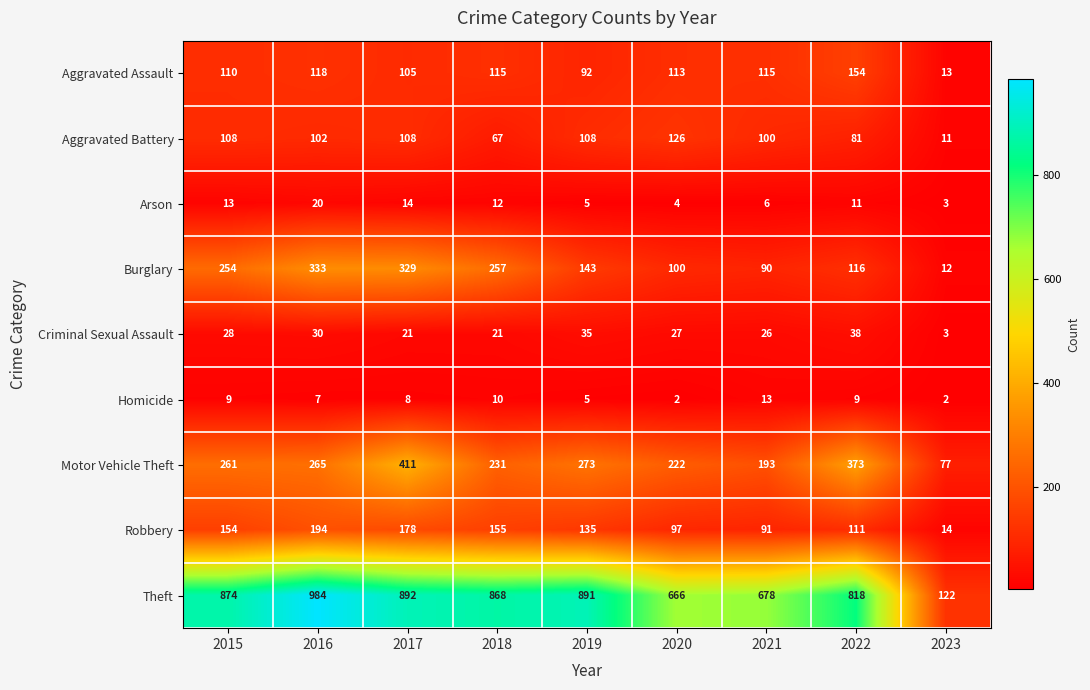

Which series changed the most between 2015 and 2022?

Burglary